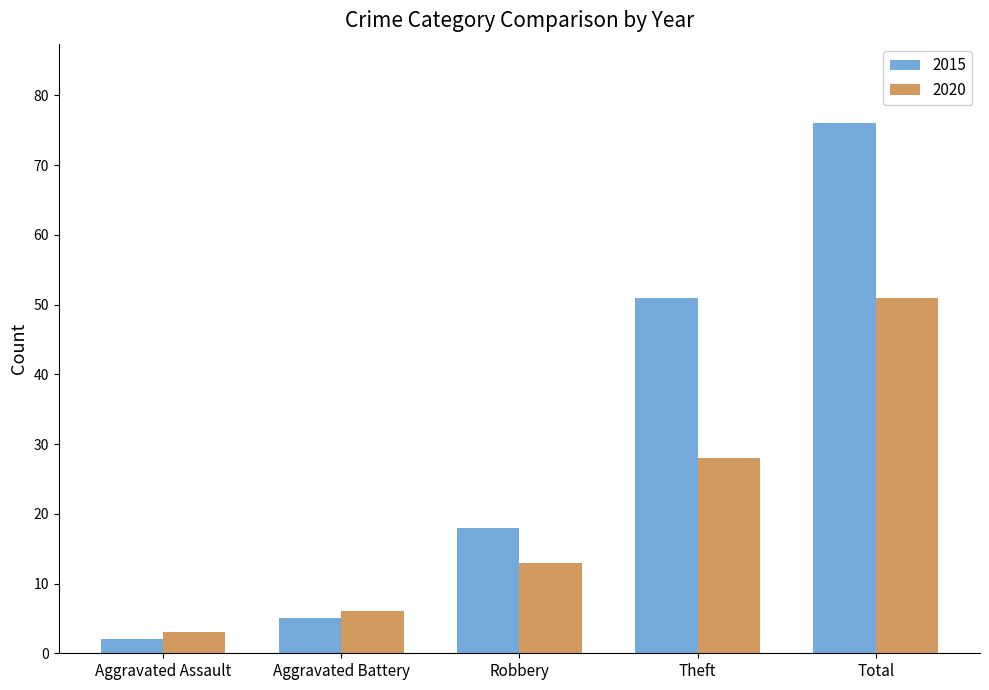

Is the value of 2015 at Aggravated Battery greater than the value of 2020 at Robbery?

No